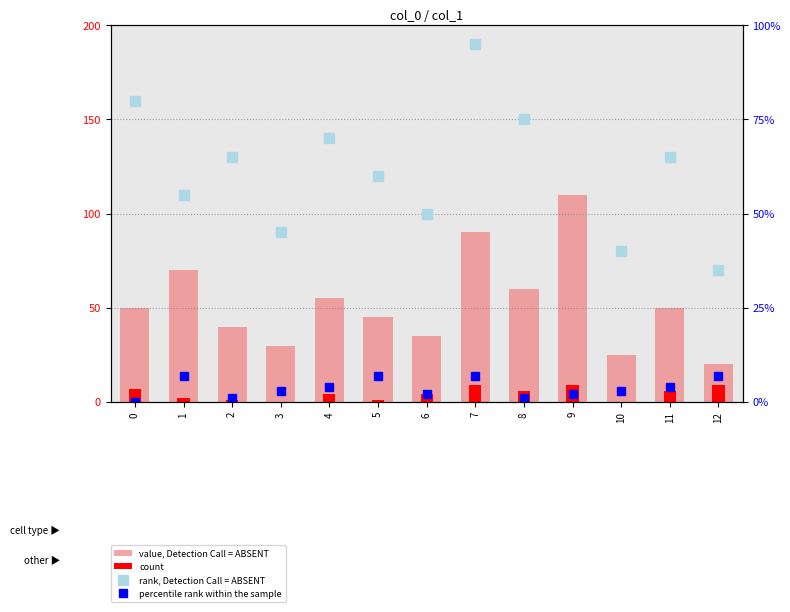

What is the value of the percentile rank within the sample bar at the 2nd from the left?

7